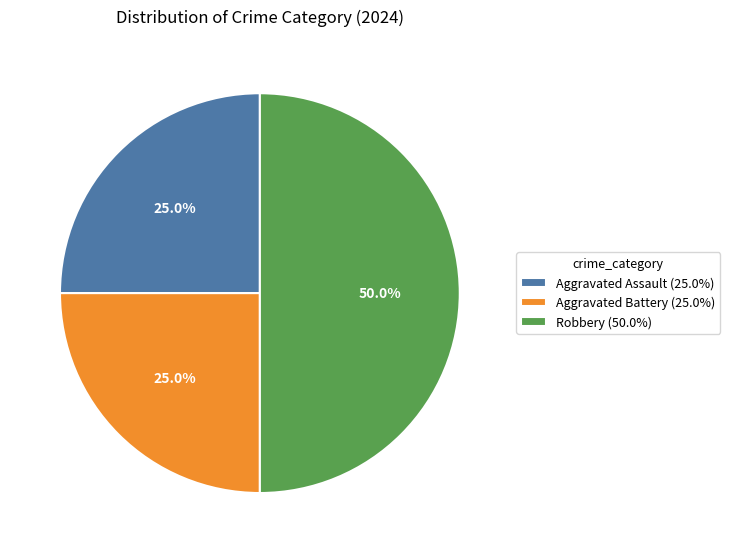

To the nearest percent, what is the difference between the largest and smallest slice percentages?

25%